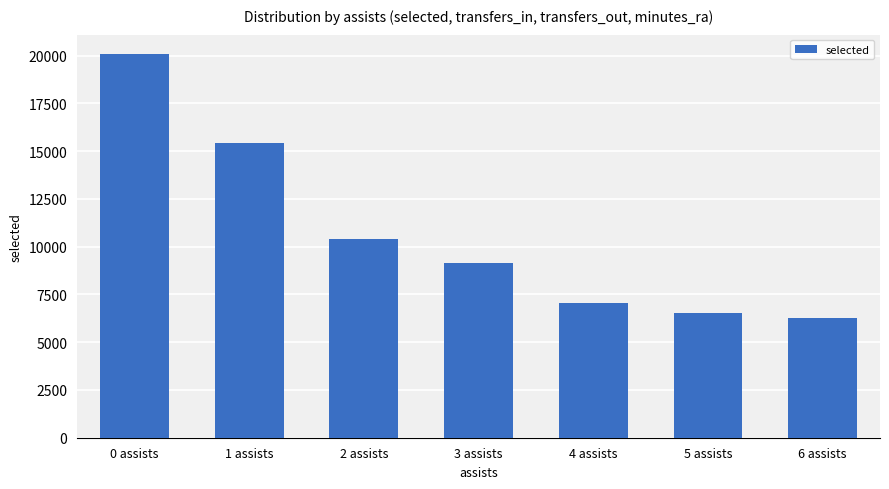

What is the change in value from 1 assists to 3 assists?

-6286